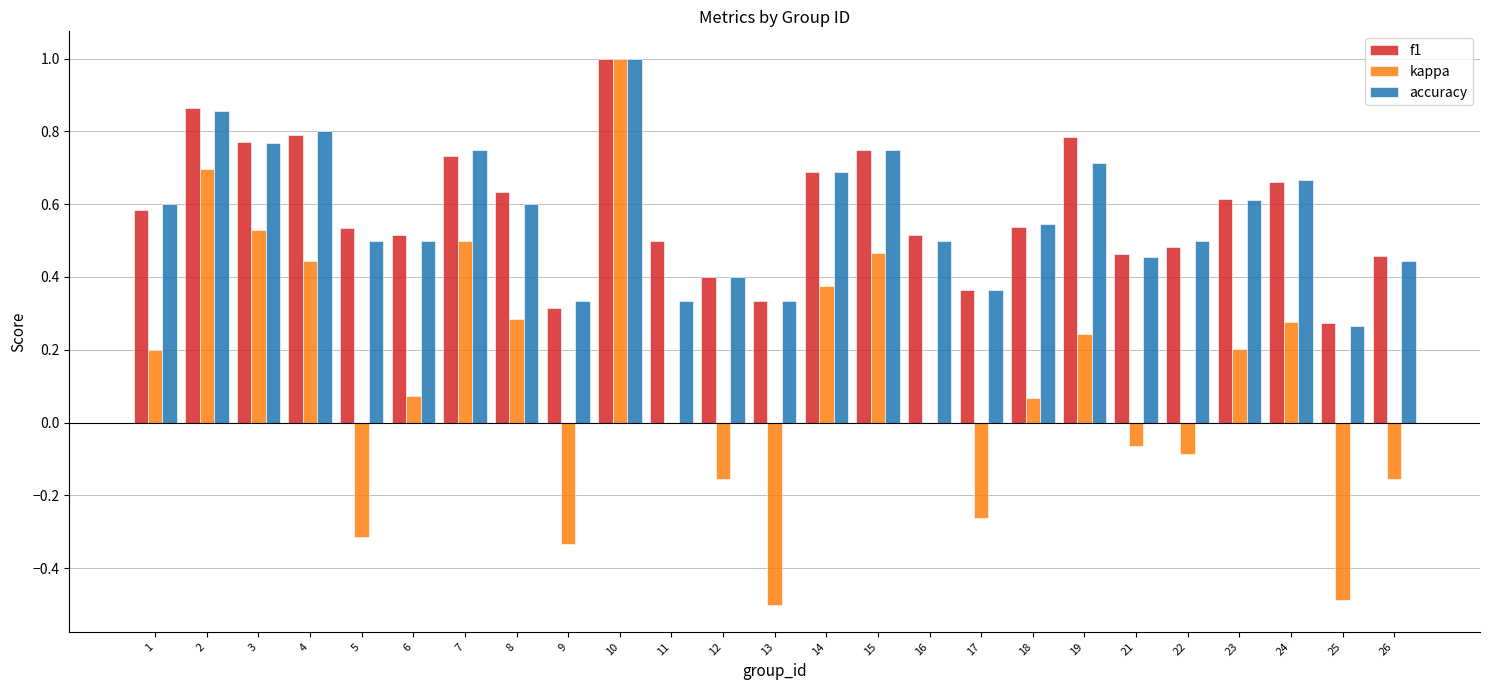

At which label does accuracy reach its peak?

10